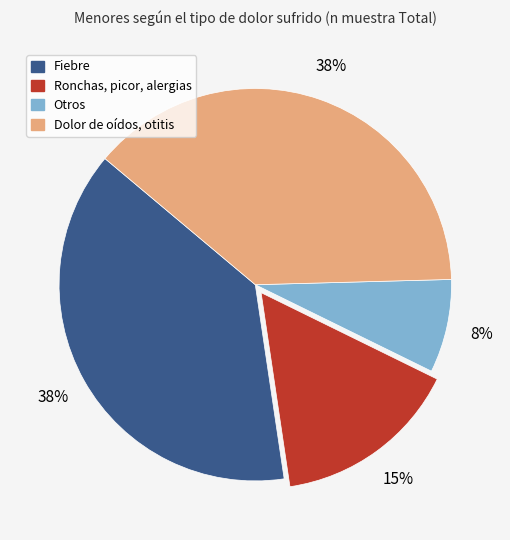

Between Ronchas, picor, alergias and Fiebre, which is larger?

Fiebre